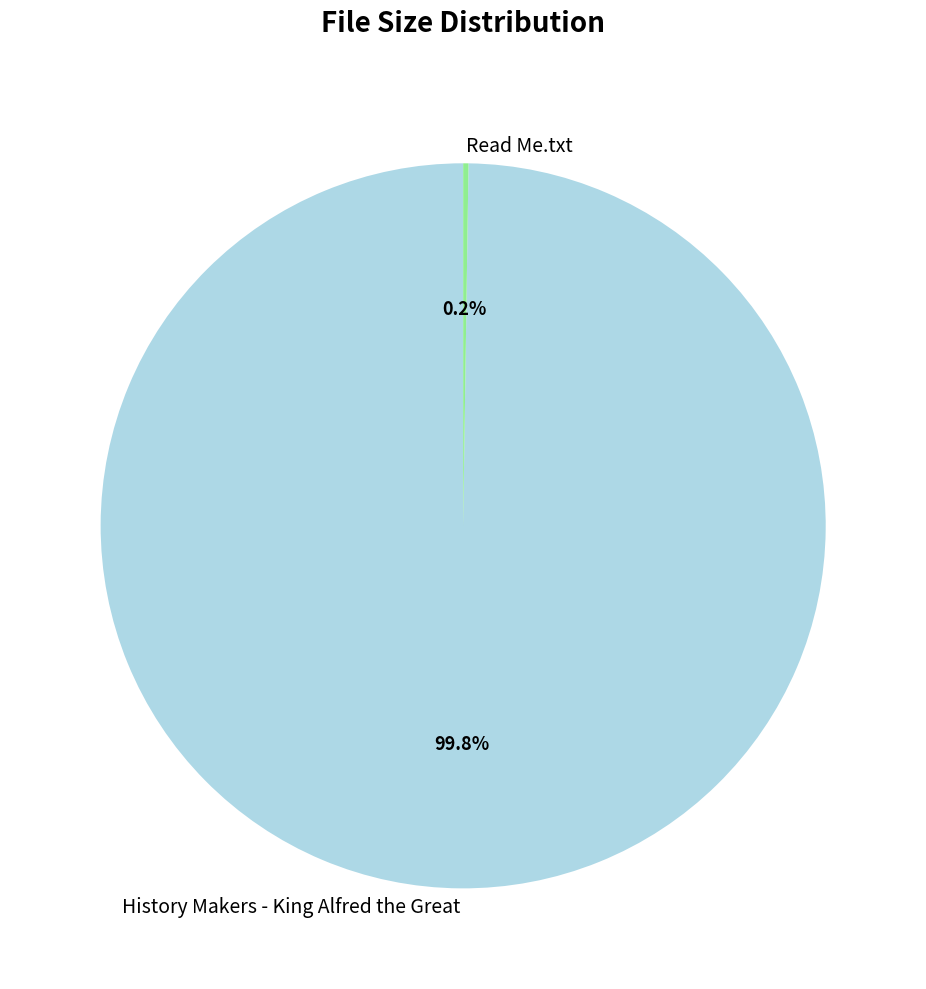

How much of the chart is everything except History Makers - King Alfred the Great?

0.2%